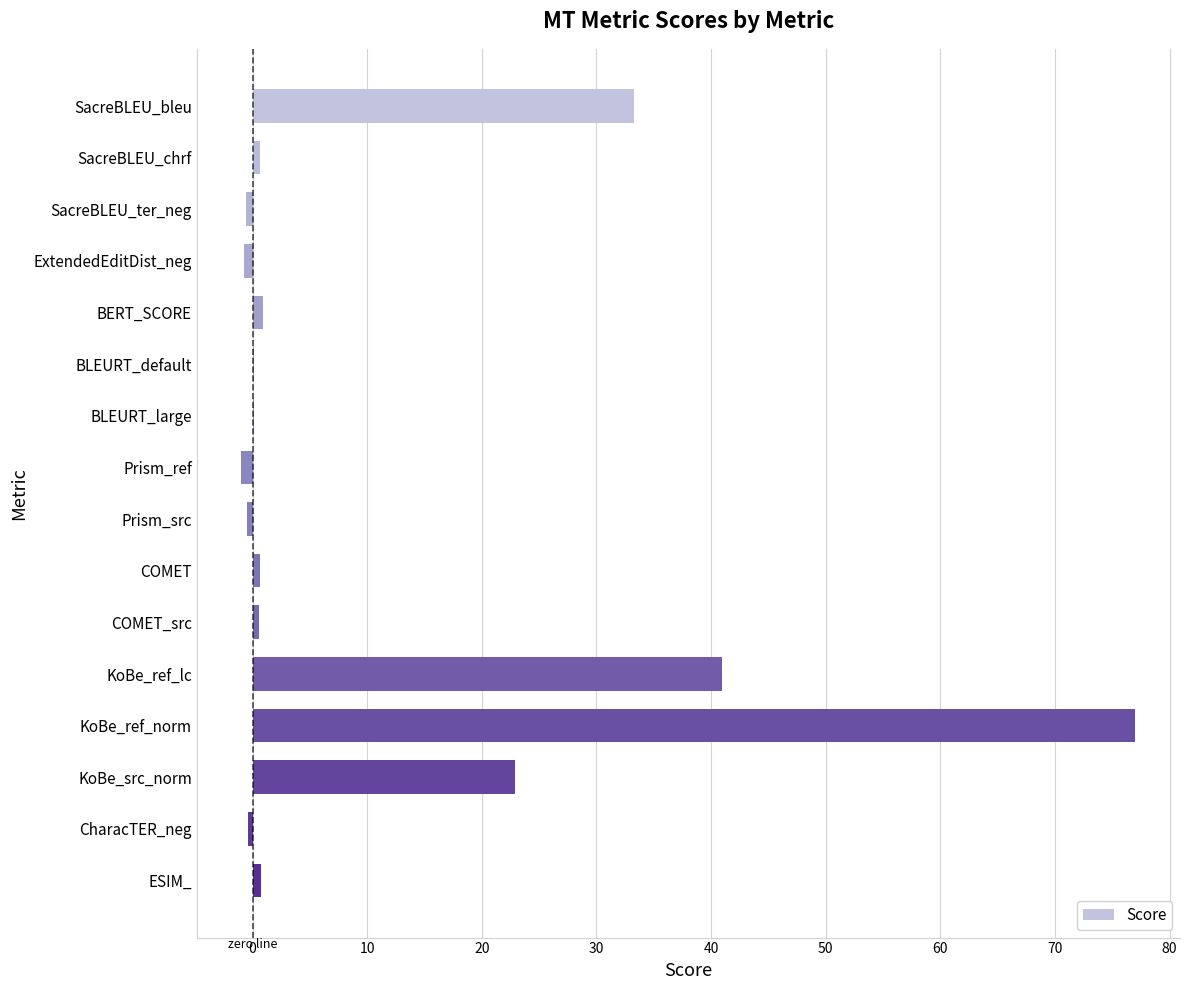

Where is the data nearest to the value 38?

KoBe_ref_lc